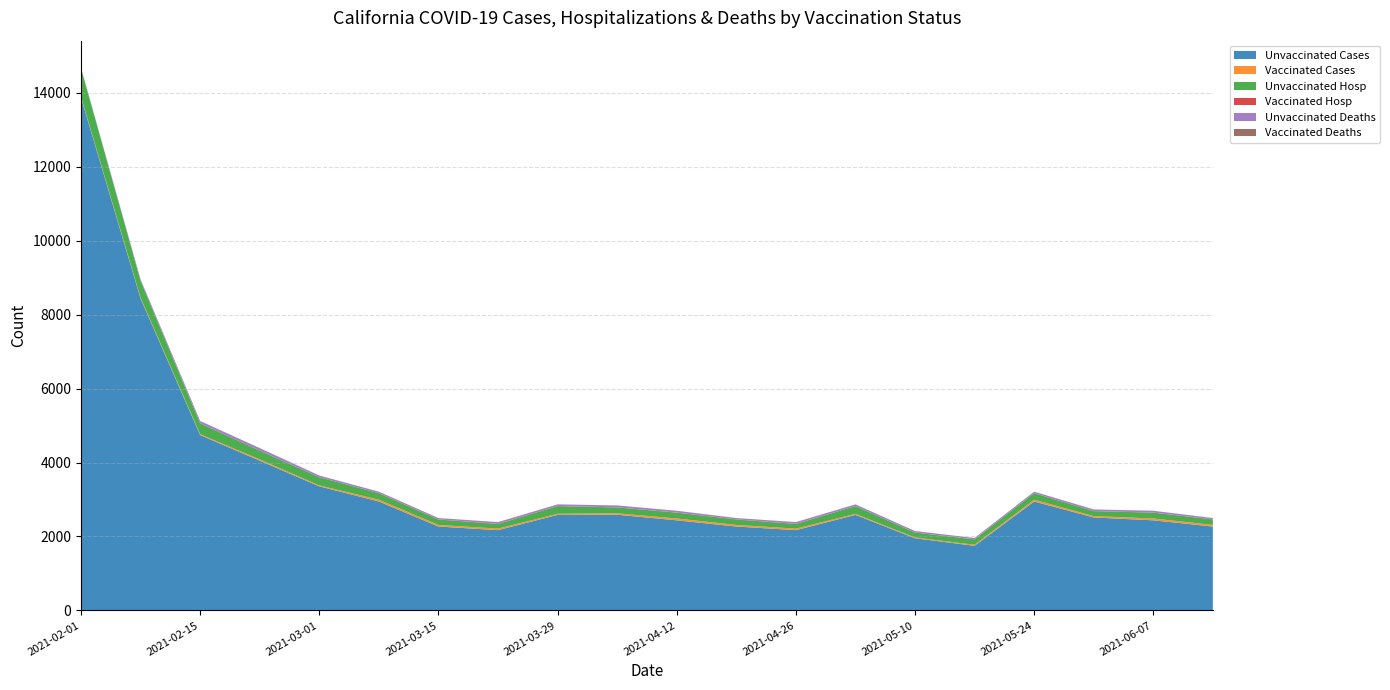

Reading left to right, transcribe all the data shown in this chart.

Unvaccinated Cases: 13867	8431	4741	4050	3355	2946	2268	2170	2583	2587	2436	2268	2170	2583	1951	1746	2946	2513	2436	2268
Vaccinated Cases: 24	25	24	35	26	48	44	42	29	39	50	44	42	29	21	29	48	38	50	44
Unvaccinated Hosp: 773	457	294	236	220	175	146	124	208	159	157	146	124	208	132	146	175	133	157	146
Vaccinated Hosp: 1	1	1	0	1	1	5	5	2	2	3	5	5	2	1	2	1	3	3	5
Unvaccinated Deaths: 12	38	62	69	46	41	35	47	46	51	48	35	47	46	41	35	41	44	48	35
Vaccinated Deaths: 0	0	0	0	0	0	0	0	0	1	1	0	0	0	0	0	0	0	1	0